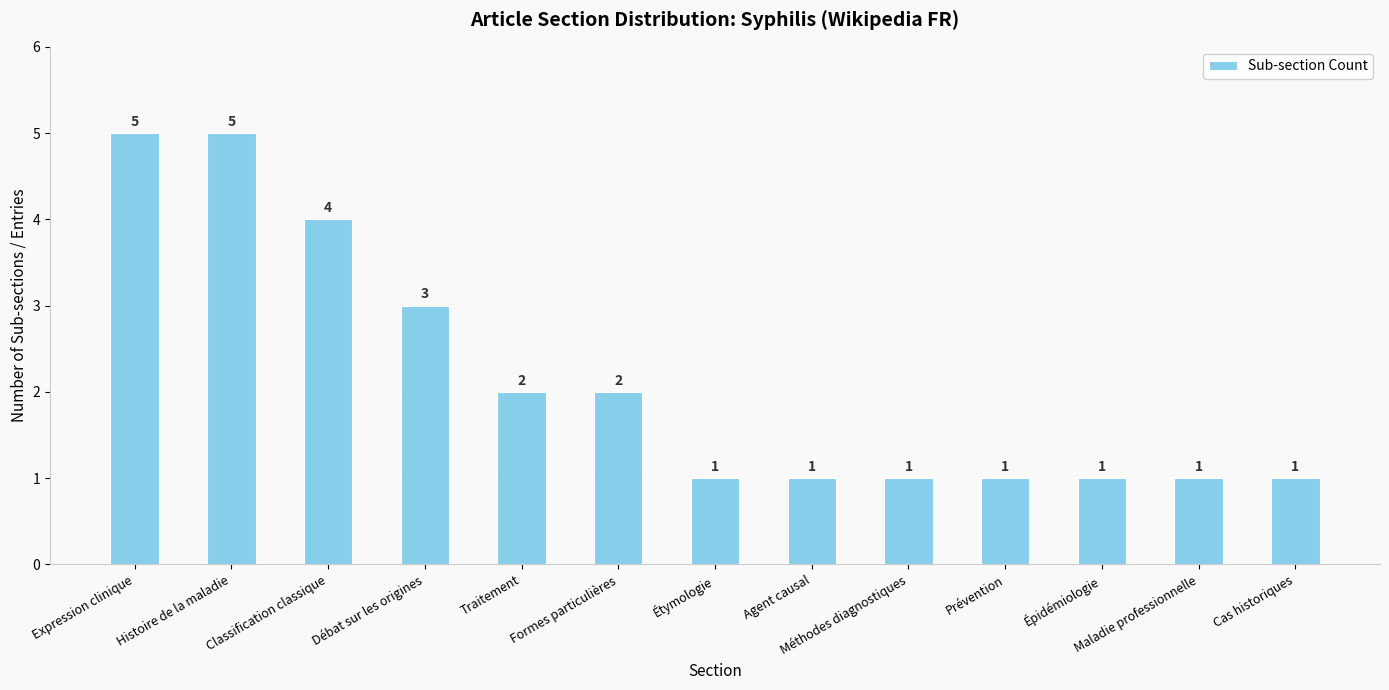

What is the value of the 7th bar from the left?

1